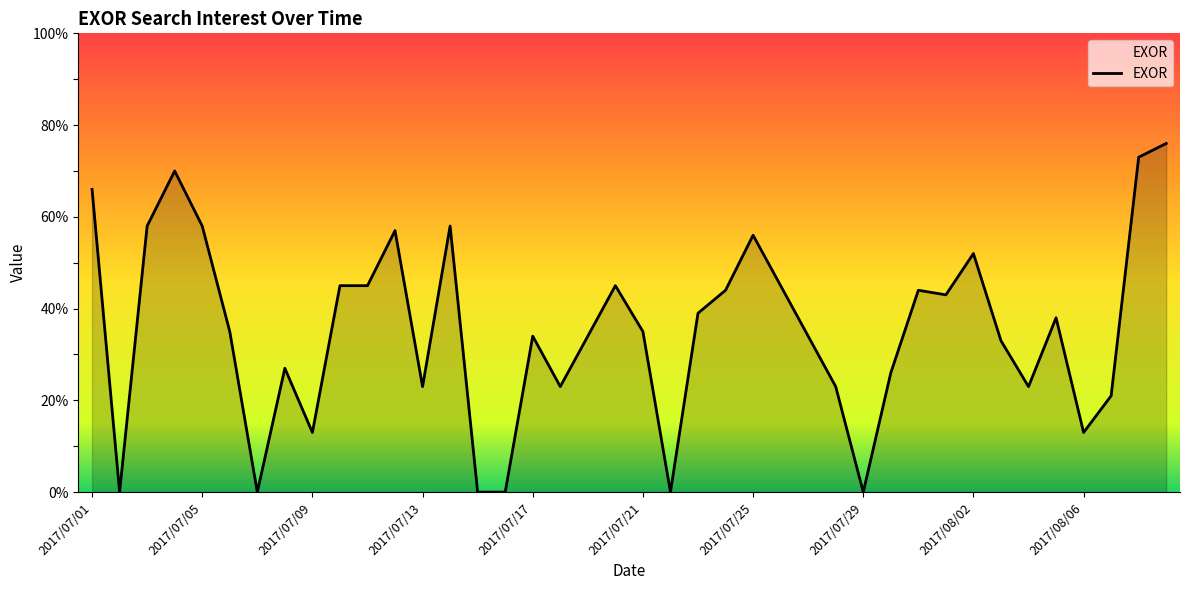

What is the greatest value displayed?

76